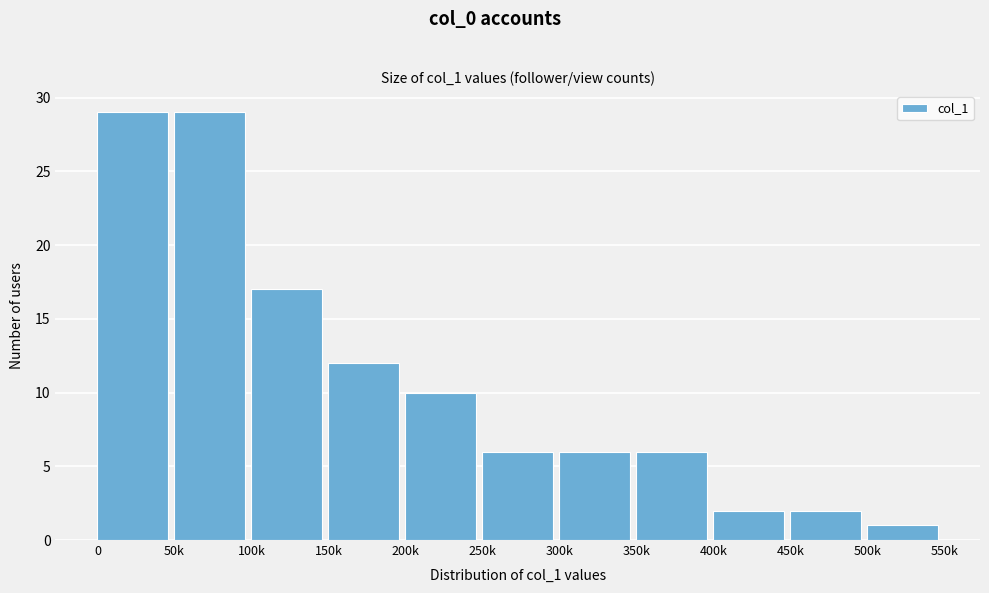

Reading left to right, list all the values displayed in this chart.

29	29	17	12	10	6	6	6	2	2	1